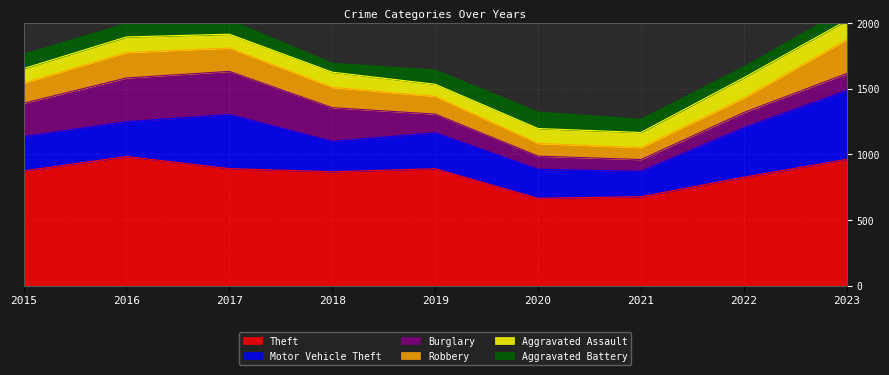

Between 2017 and 2020, which is larger?

2017